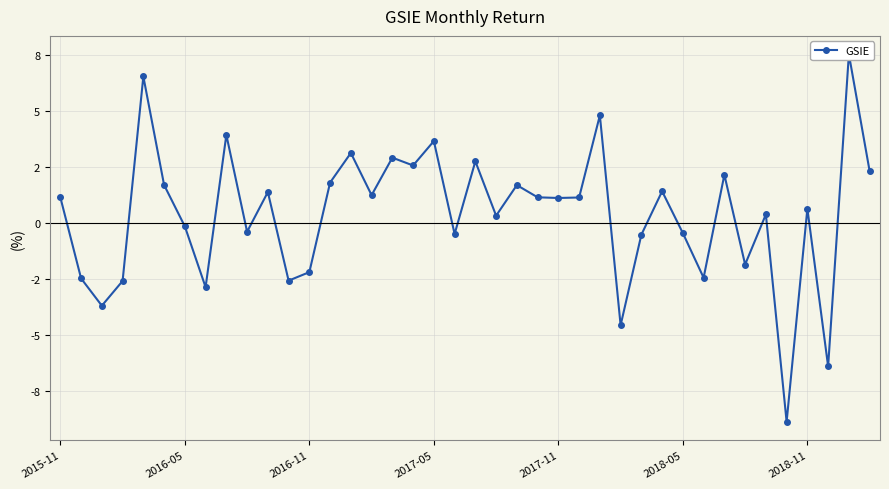

Reading left to right, list all the values displayed in this chart.

1.1	-2.5	-3.7	-2.6	6.5	1.7	-0.2	-2.9	3.9	-0.4	1.4	-2.6	-2.2	1.8	3.1	1.2	2.9	2.6	3.7	-0.5	2.7	0.3	1.7	1.1	1.1	1.1	4.8	-4.6	-0.5	1.4	-0.5	-2.5	2.1	-1.9	0.4	-8.9	0.6	-6.4	7.5	2.3